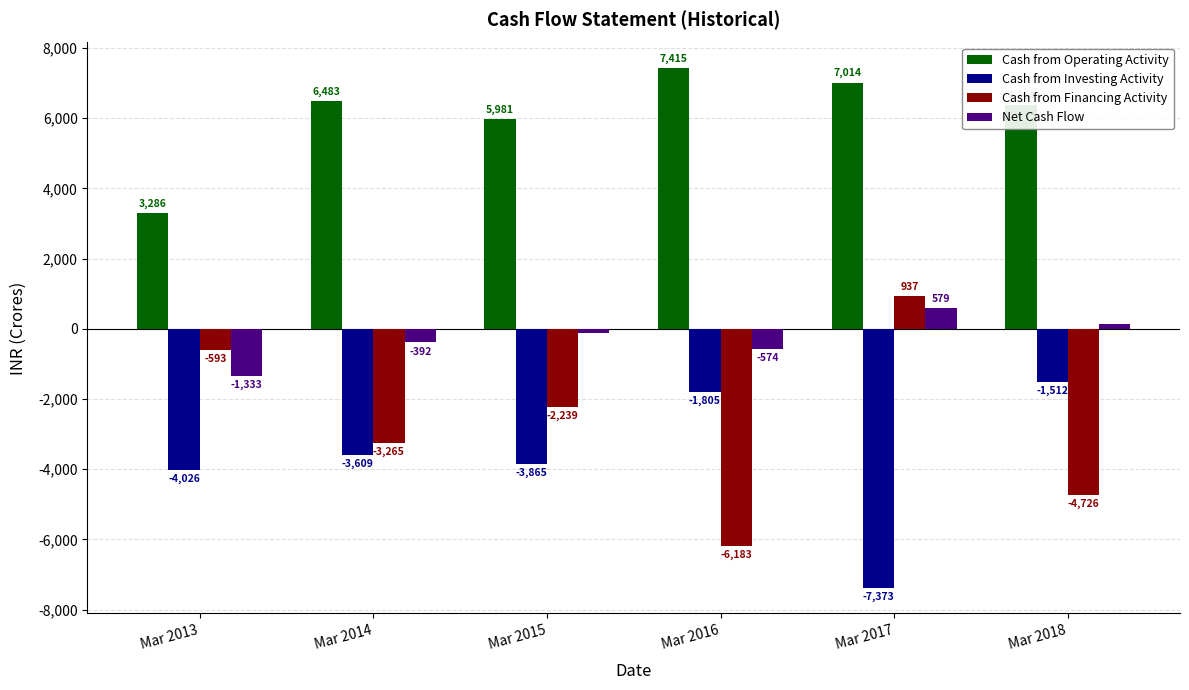

How many bars are there in total?

24